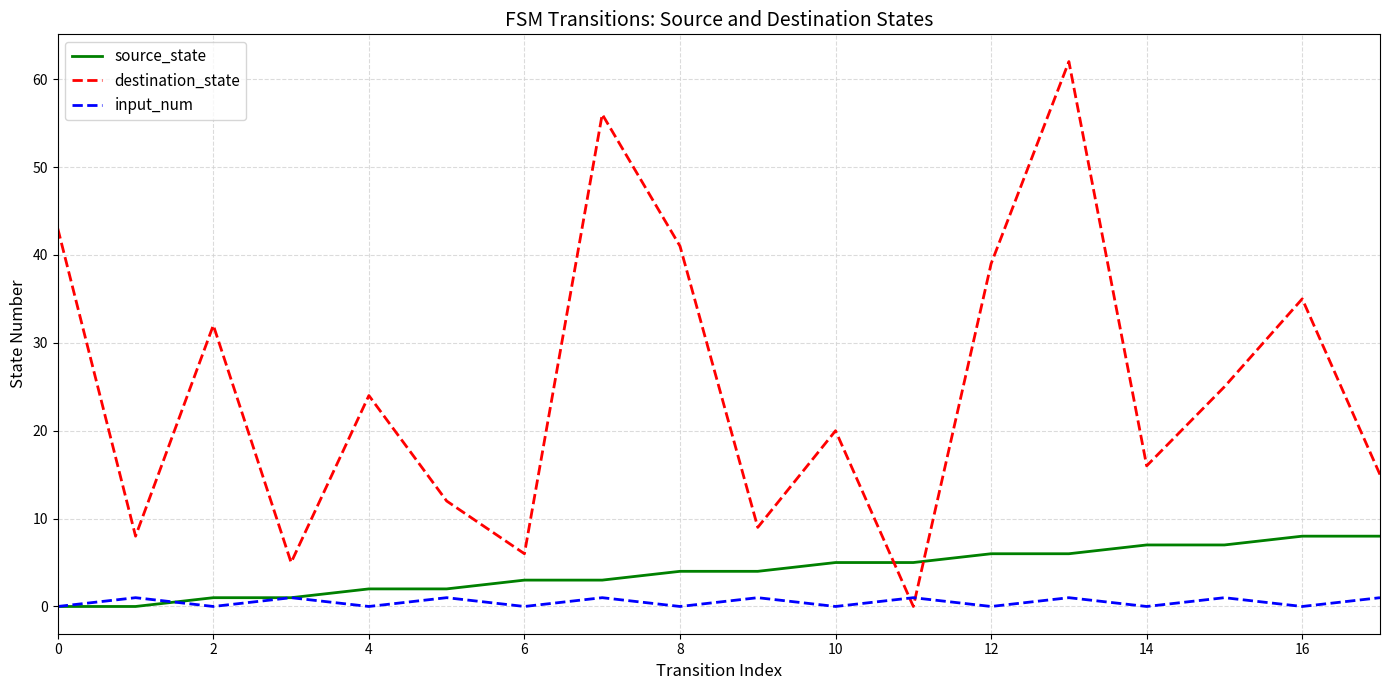

Which series has the largest range (max minus min)?

destination_state